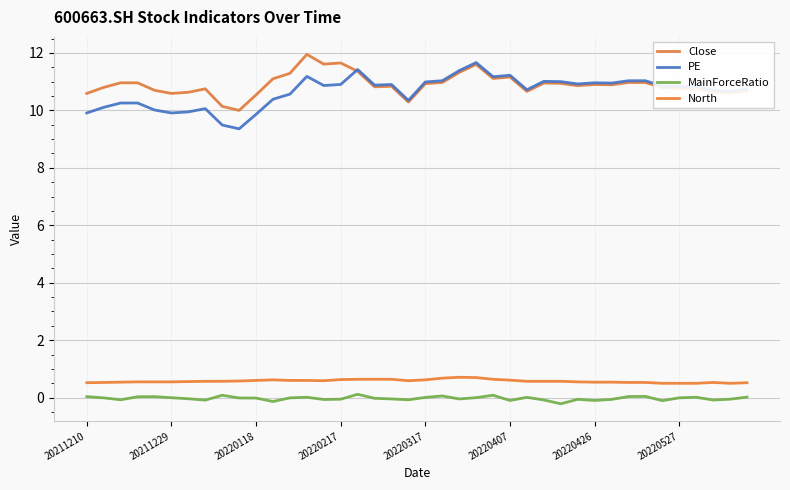

Does the chart display data point markers on the line(s)?

No